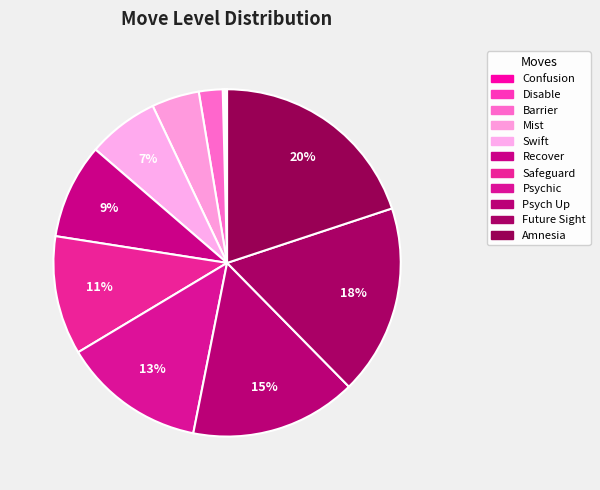

What is the change in value from Swift to Psych Up?

+44